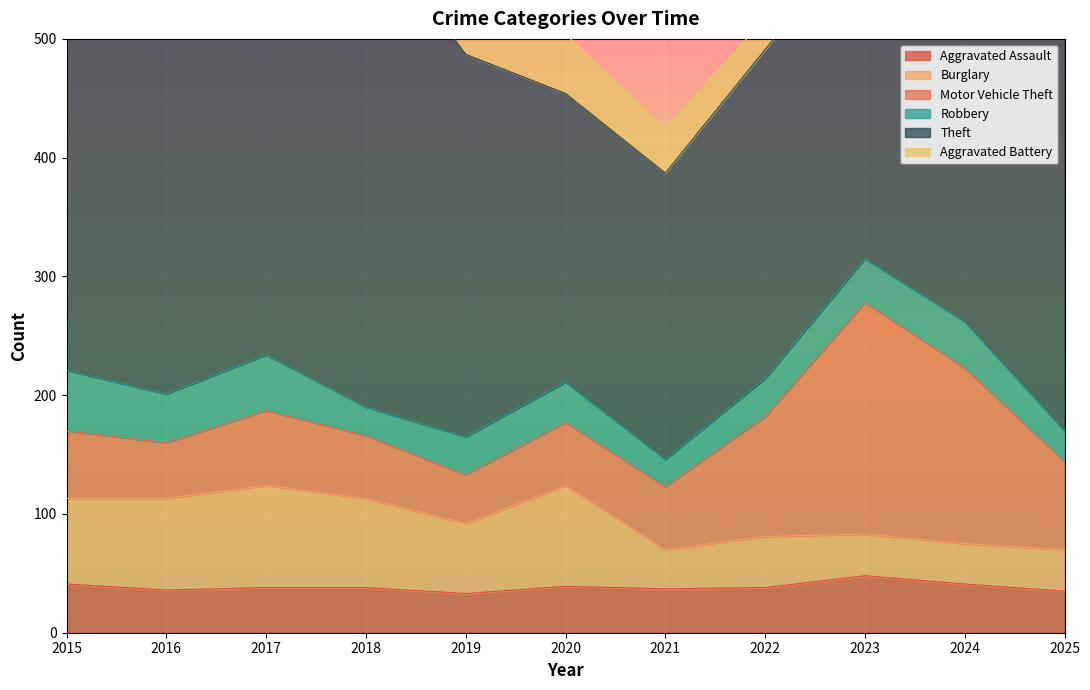

What is the value of the Theft point at the 7th from the left?

241